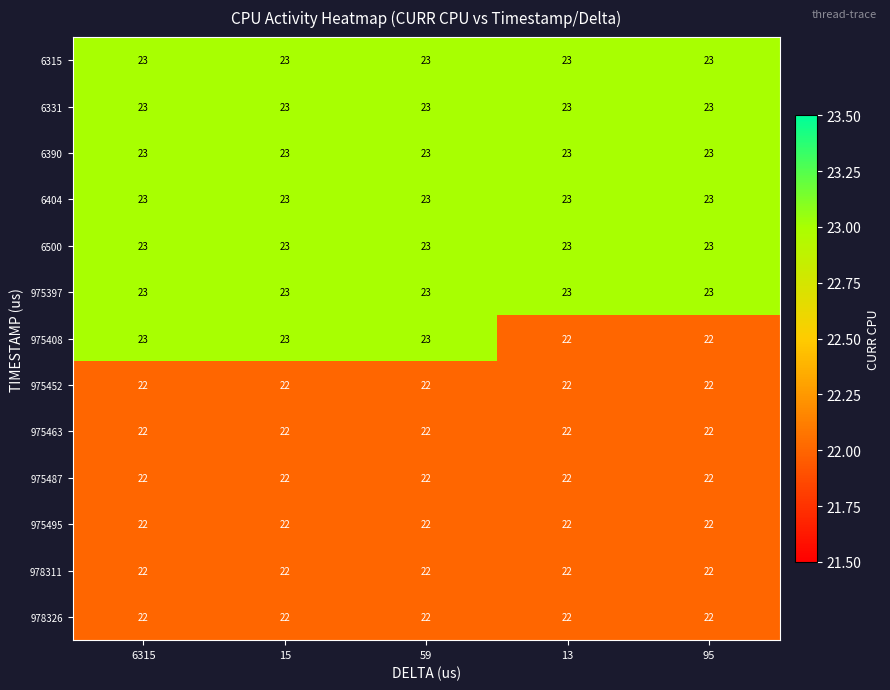

What is the sum of the 975463 values at 6315 and 15?

44